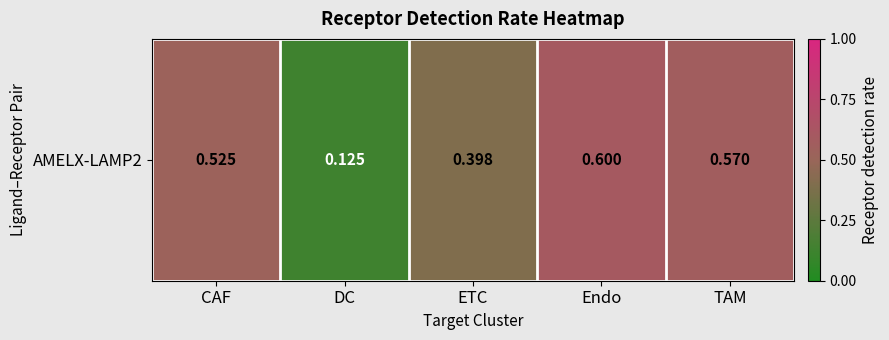

Reading right to left, transcribe all the data shown in this chart.

TAM=0.6	Endo=0.6	ETC=0.4	DC=0.1	CAF=0.5